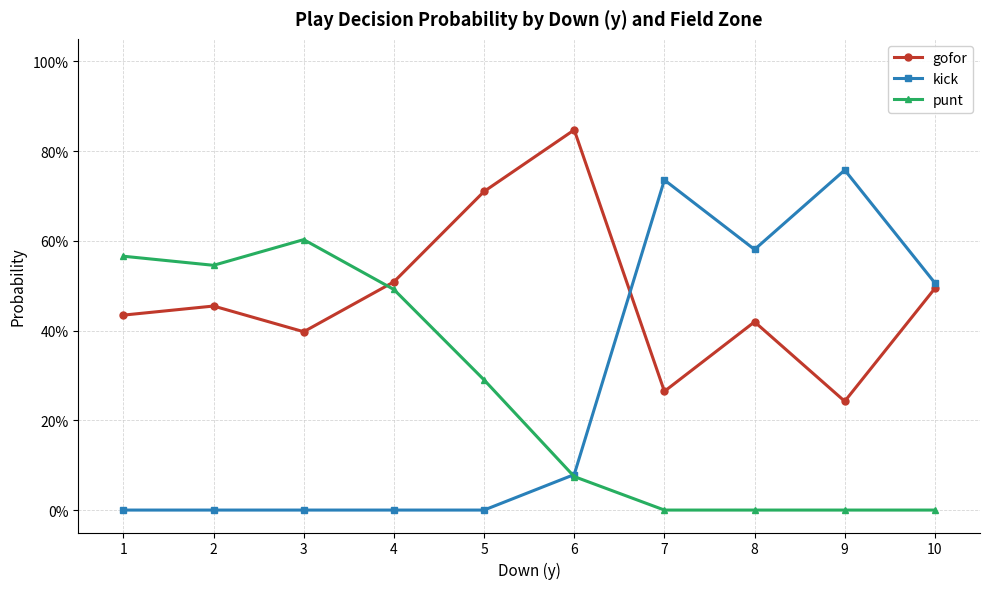

What are all the series names shown in the legend?

gofor, kick, punt